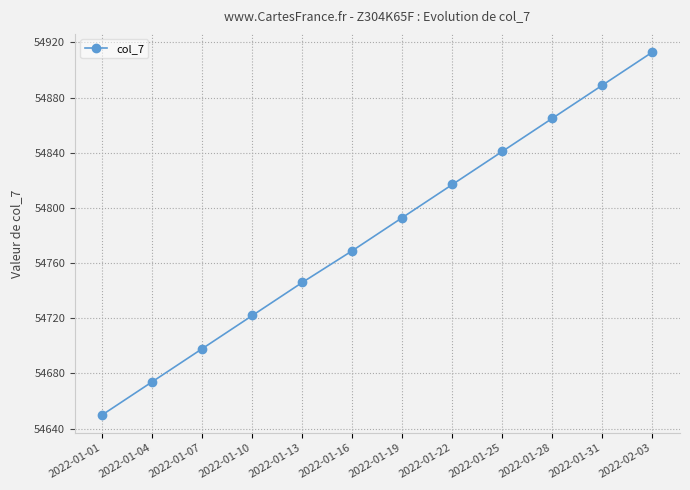

What is the label of the 7th point from the left?

2022-01-19